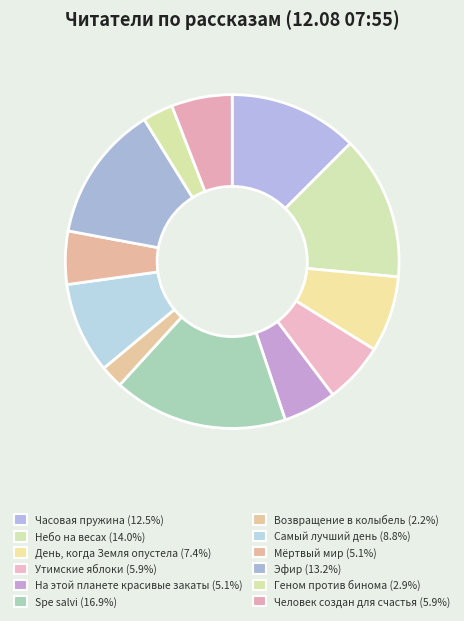

Rank the categories by value from lowest to highest.

Возвращение в колыбель, Геном против бинома, На этой планете красивые закаты, Мёртвый мир, Утимские яблоки, Человек создан для счастья, День, когда Земля опустела, Самый лучший день, Часовая пружина, Эфир, Небо на весах, Spe salvi